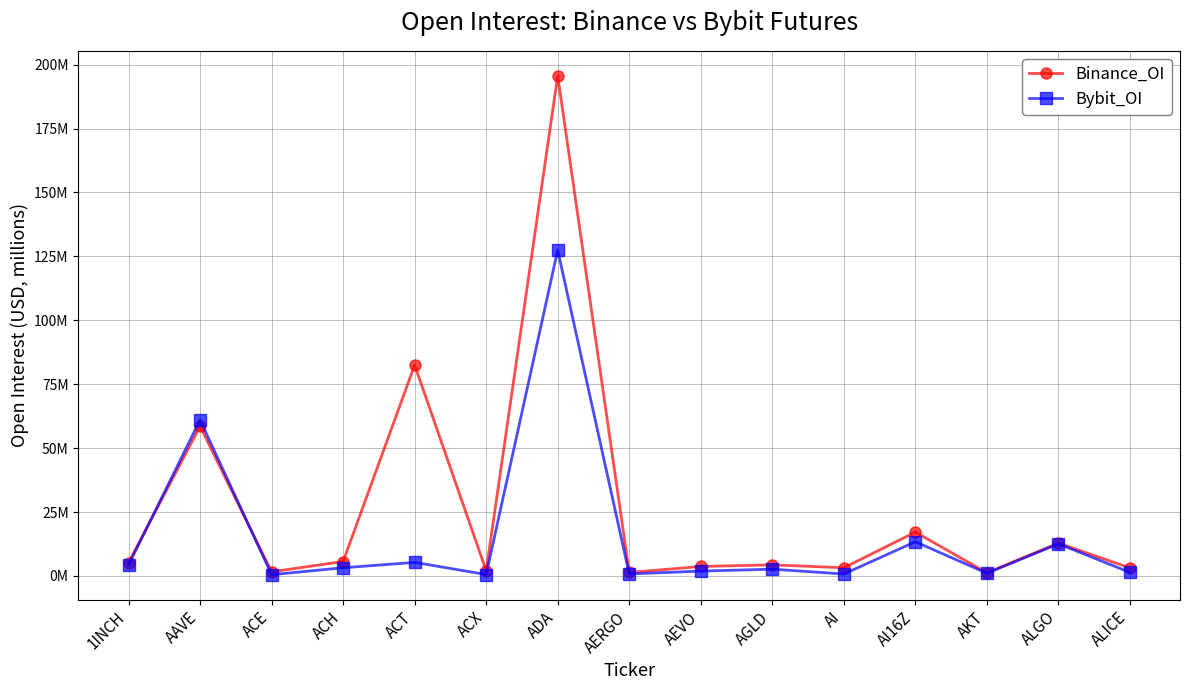

What is the approximate value of Binance_OI at AI?

3.2